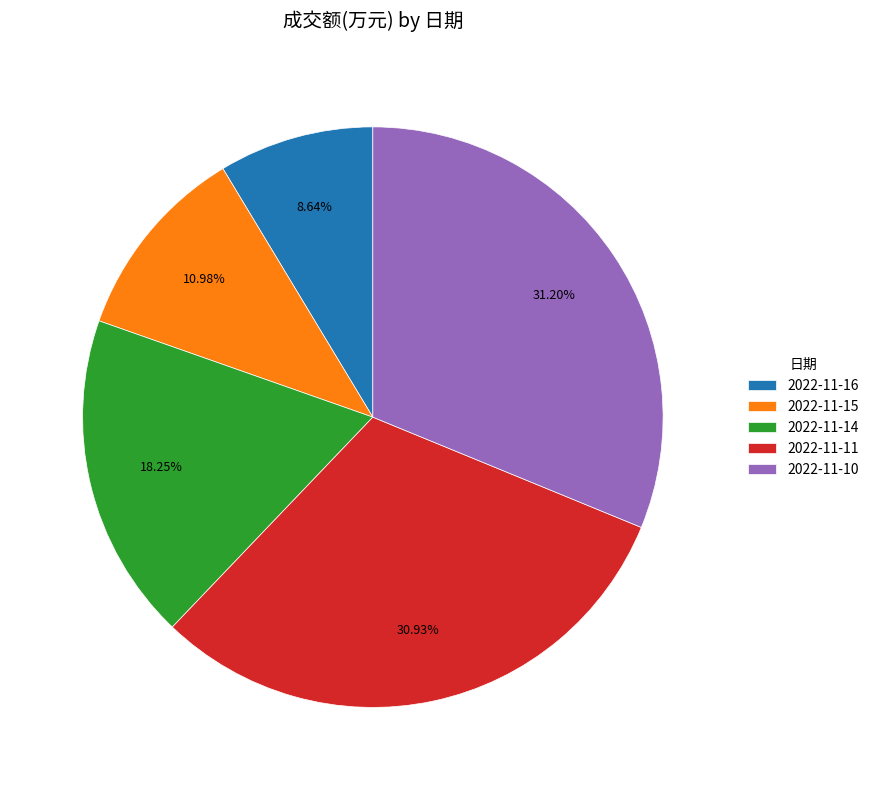

What is the smallest slice in the pie chart?

2022-11-16